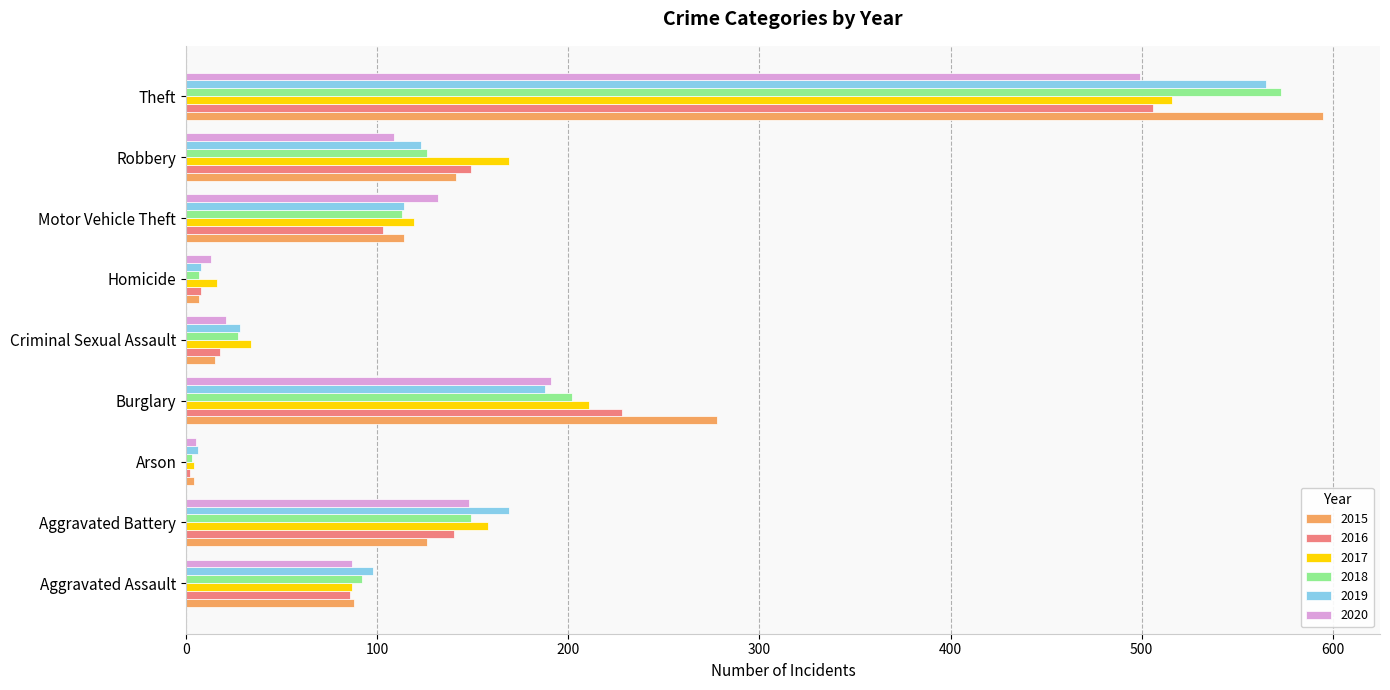

What is the total value across all series at Motor Vehicle Theft?

695